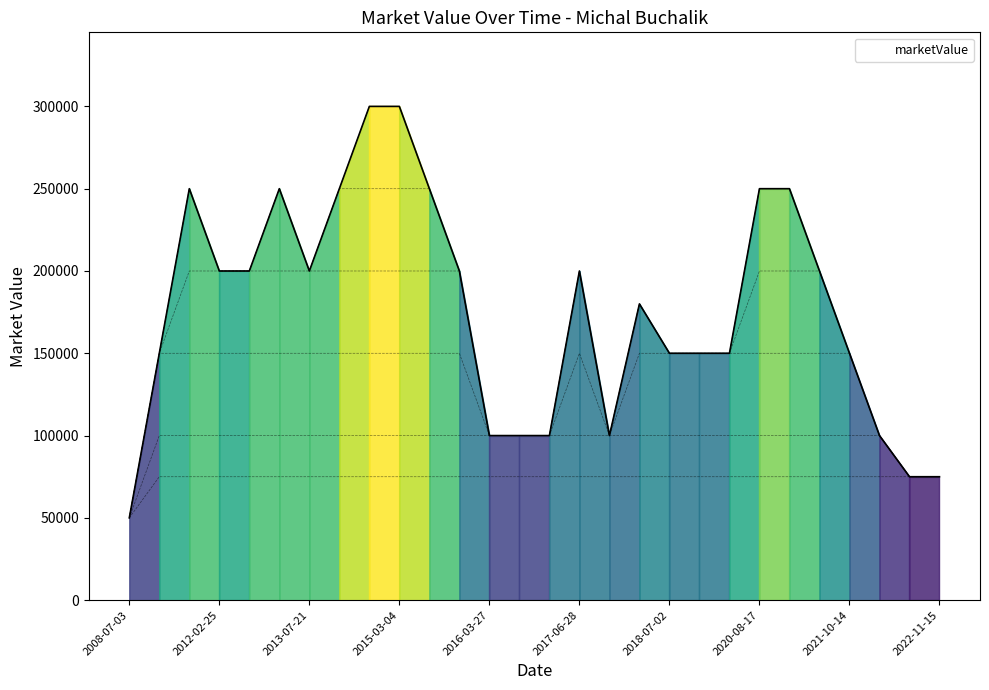

What is the average value?

176071